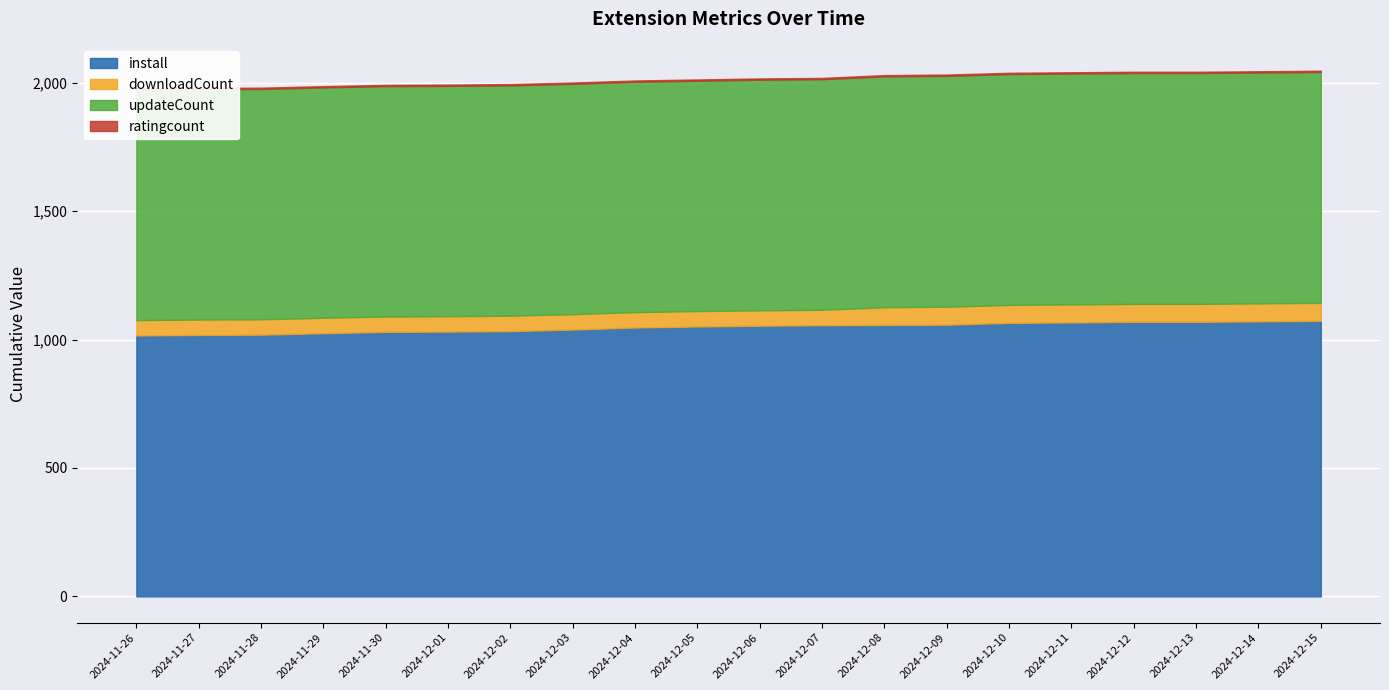

Reading left to right, extract all data points from this chart.

install: 1016	1018	1019	1025	1030	1031	1033	1039	1047	1051	1054	1056	1057	1058	1065	1067	1069	1069	1071	1073
downloadCount: 60	60	60	60	60	60	60	60	60	60	60	60	69	70	70	70	70	70	70	70
updateCount: 897	897	897	897	897	897	897	897	897	897	898	898	899	899	899	899	899	899	899	899
ratingcount: 5	5	5	5	5	5	5	5	5	5	5	5	5	5	5	5	5	5	5	5